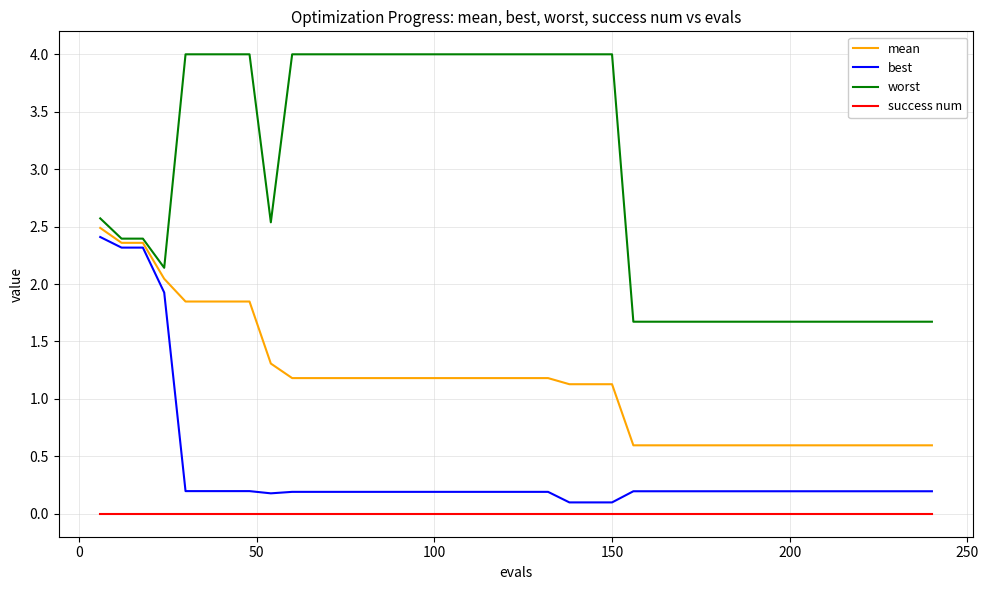

Which series has the largest range (max minus min)?

worst